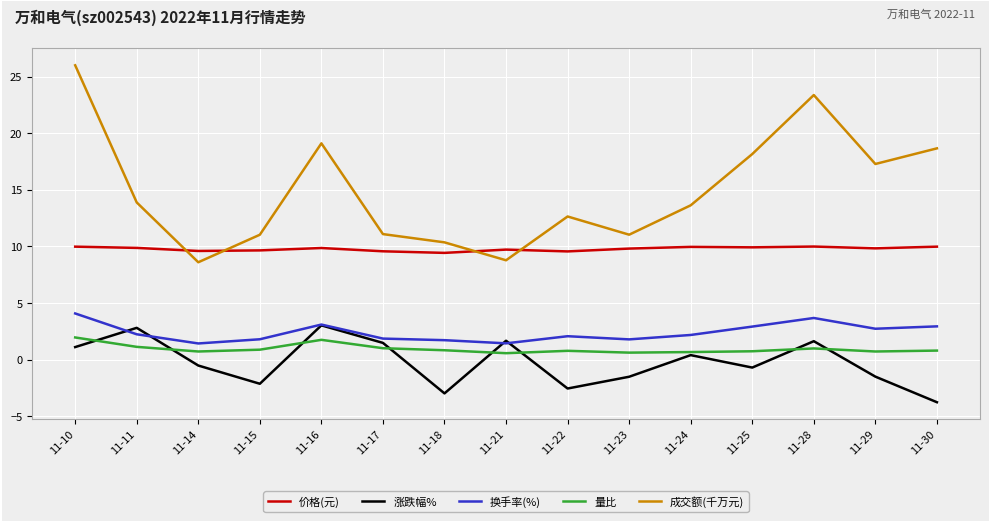

Is the value of 换手率(%) at 11-16 greater than the value of 涨跌幅% at 11-21?

Yes